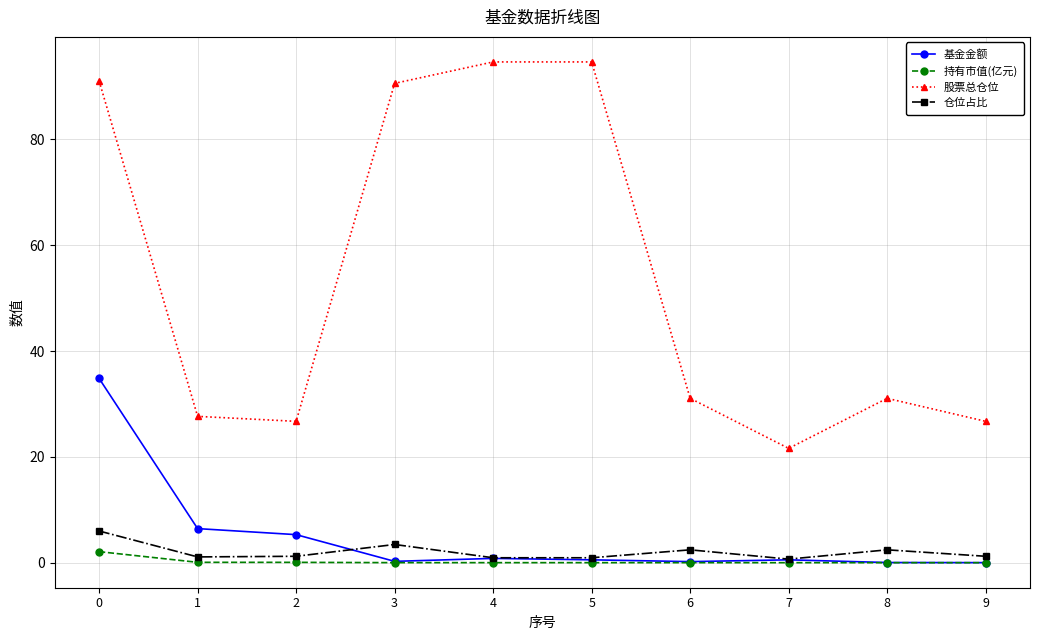

True or false: 股票总仓位 and 基金金额 intersect in this chart.

False